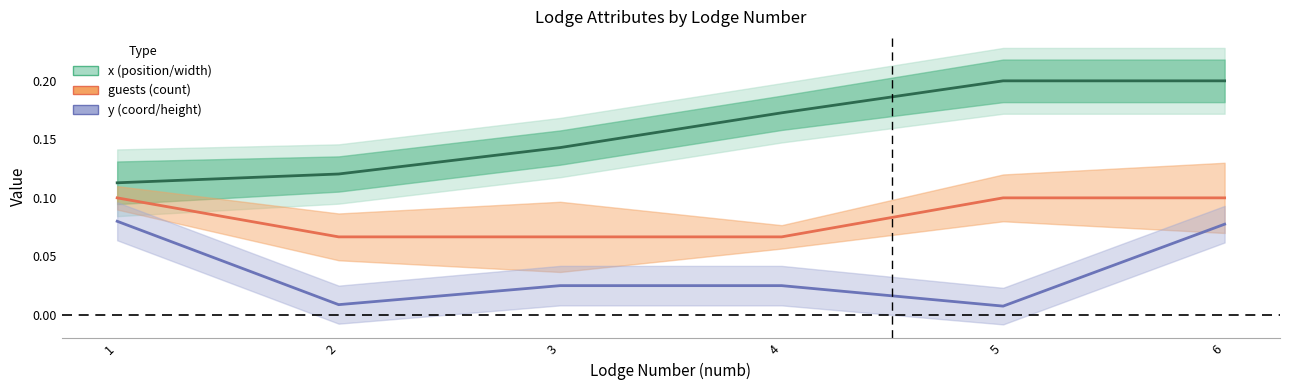

True or false: y (coord) and guests cross at least once.

False